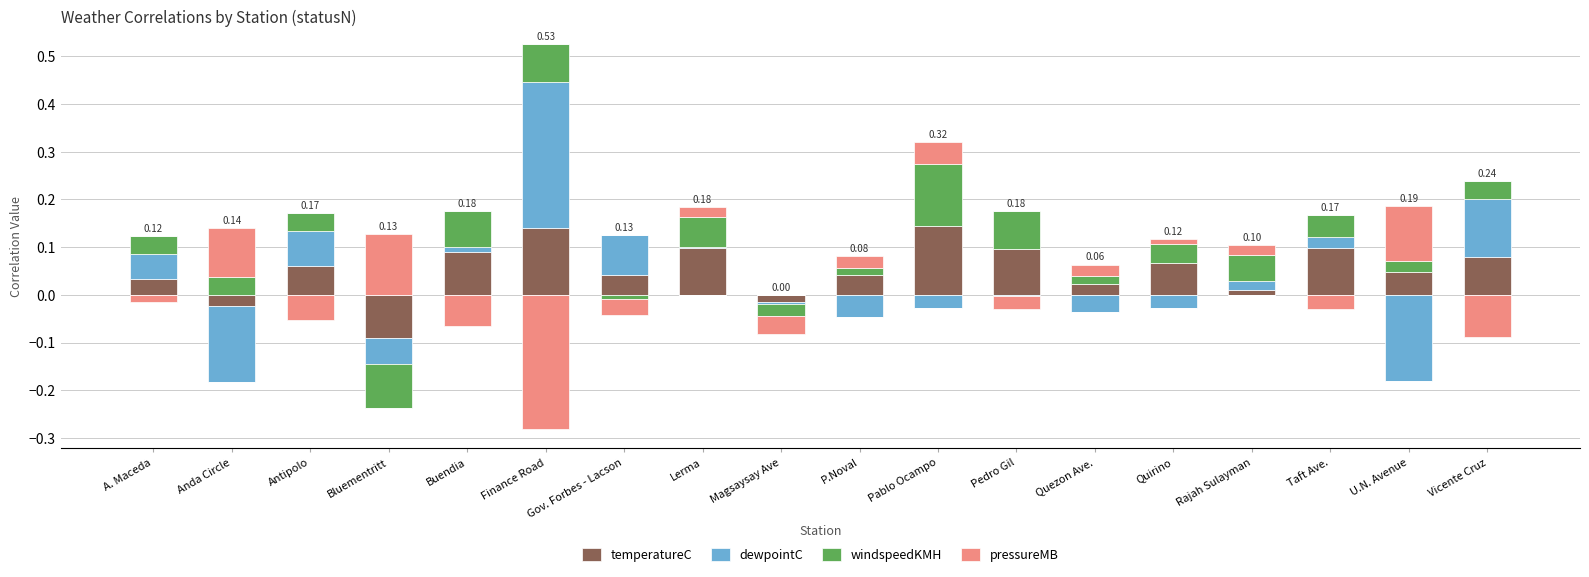

Which category has the lowest value in the dewpointC series?

Anda Circle